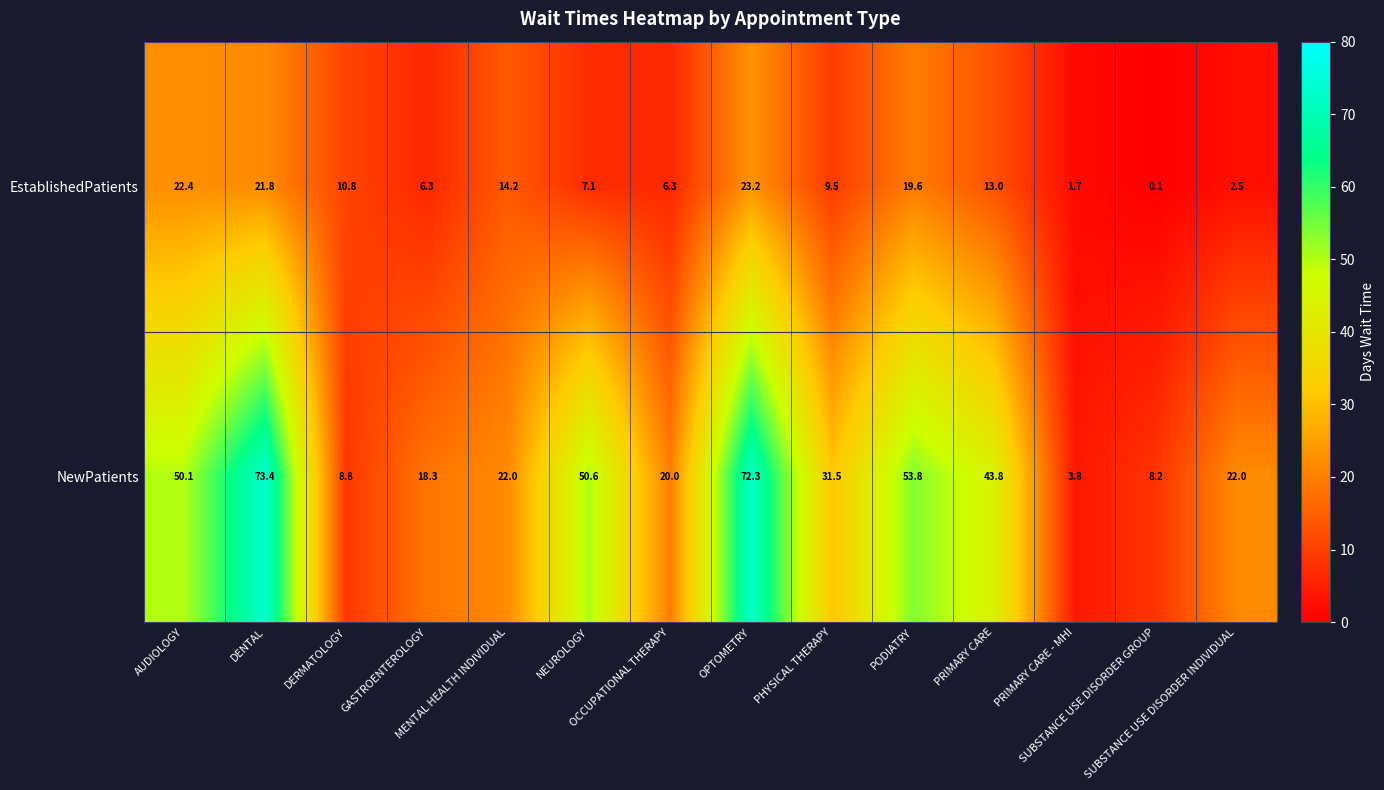

Which series has the widest spread of values?

NewPatients